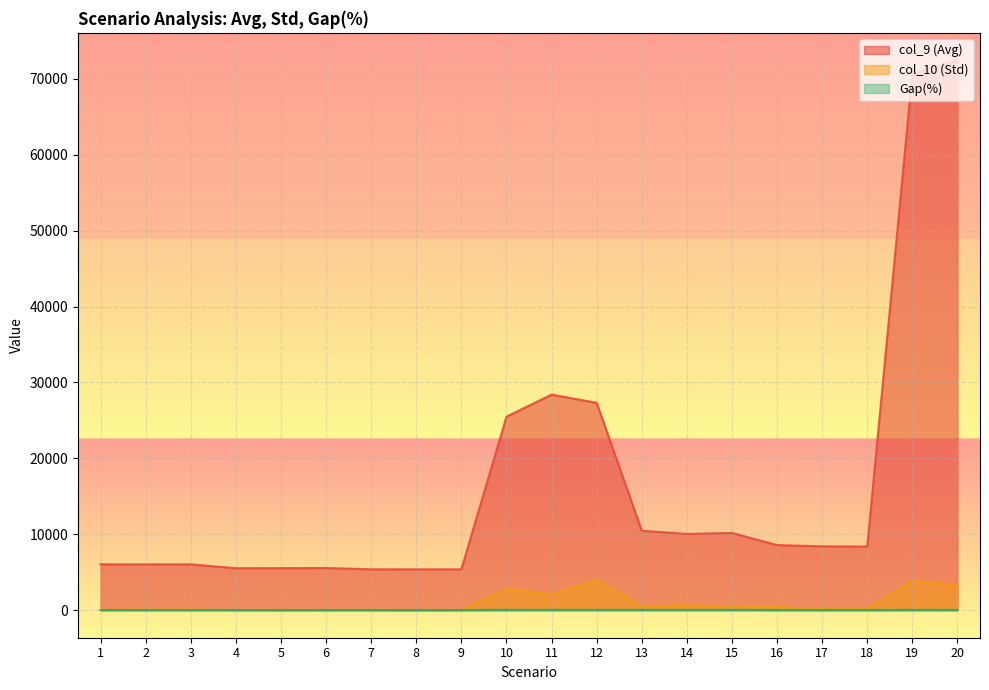

At 4, list the series in order from smallest to largest.

col_10 (Std), Gap(%), col_9 (Avg)